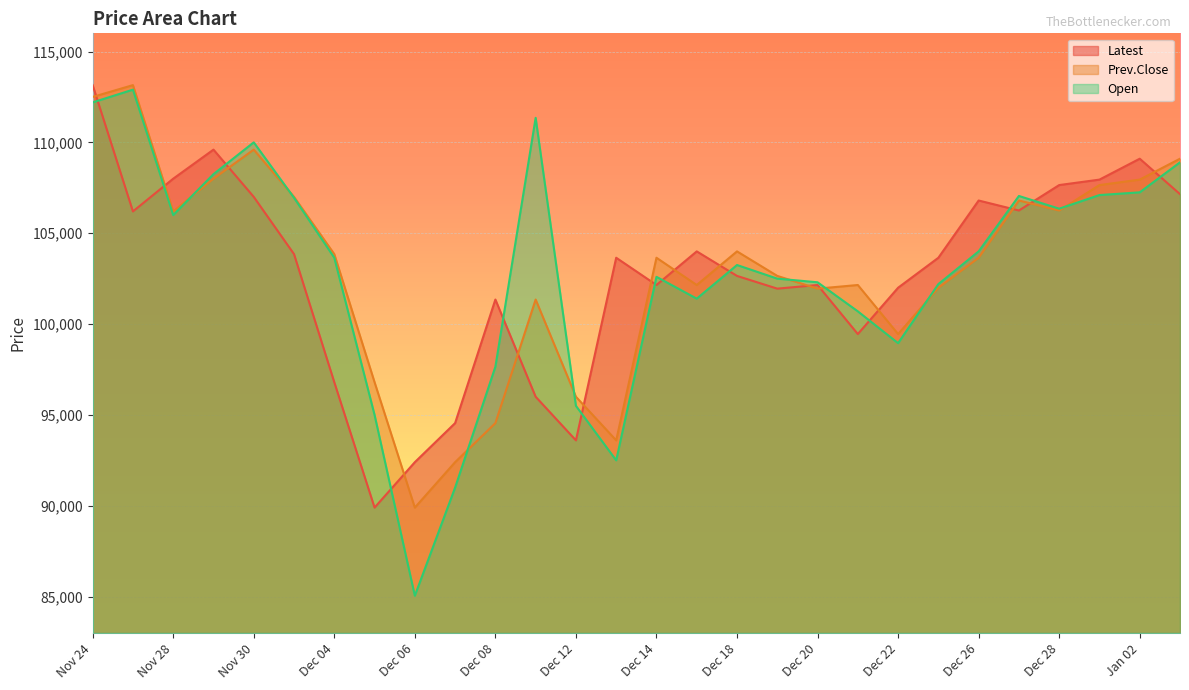

Rank the series by their maximum value, from lowest to highest.

Open, Latest, Prev.Close